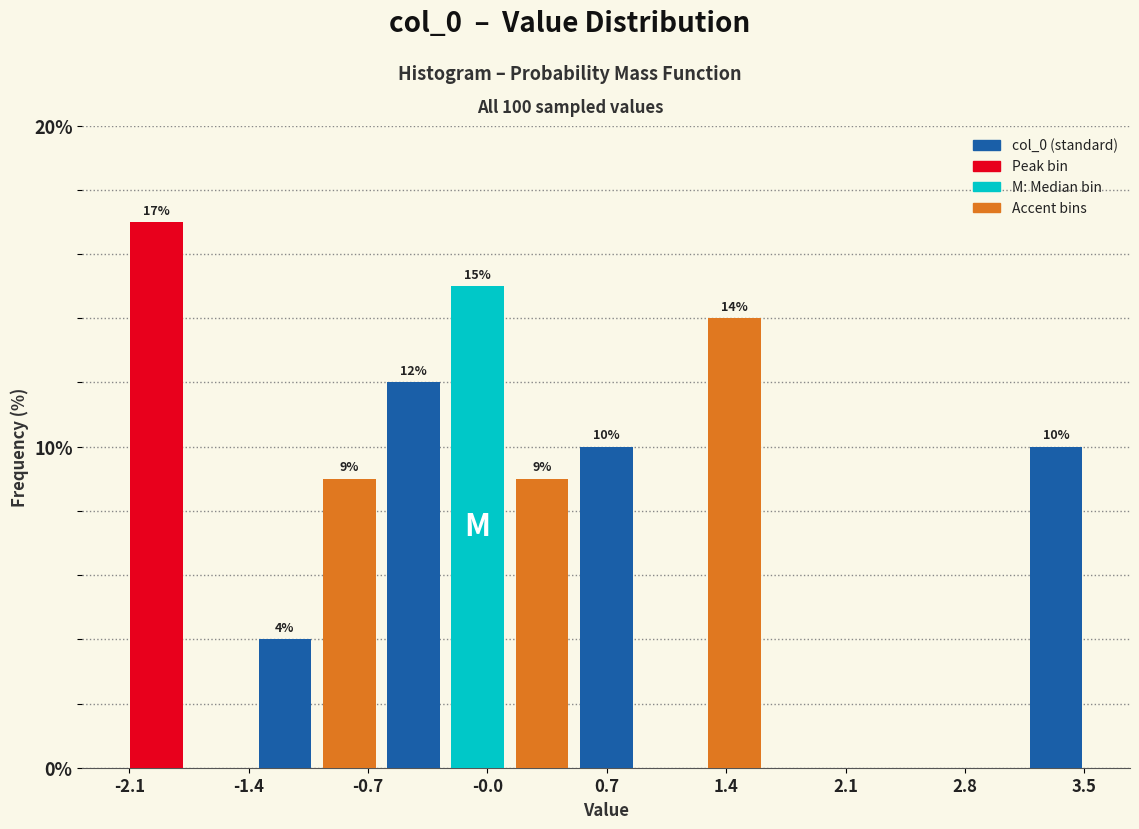

Around what value on the x-axis is the tallest bar? Give the approximate position of its centre, as read against the axis.

-1.9